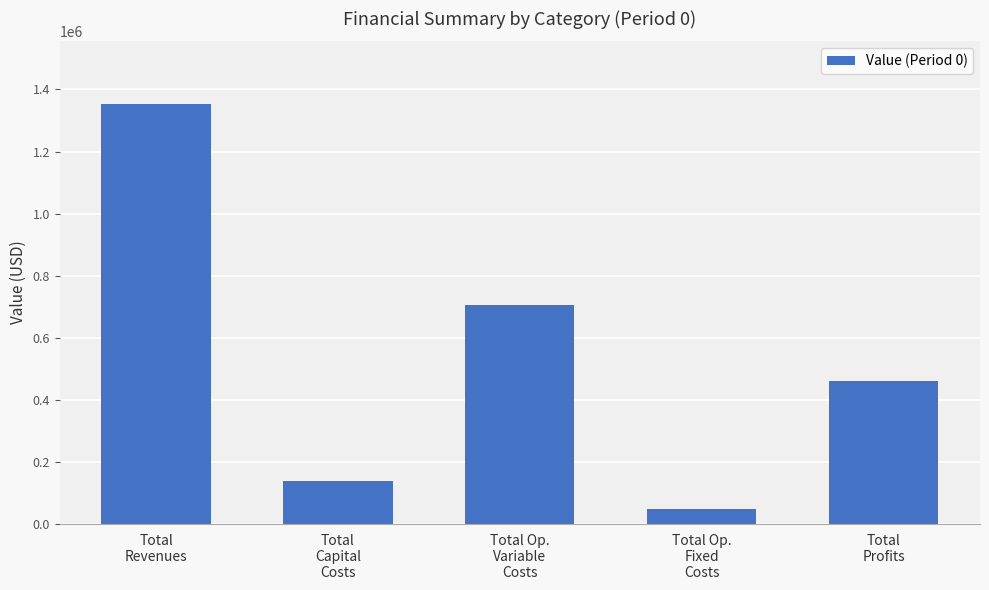

Is it true that the value at Total Op.
Fixed
Costs is 48171.5?

True